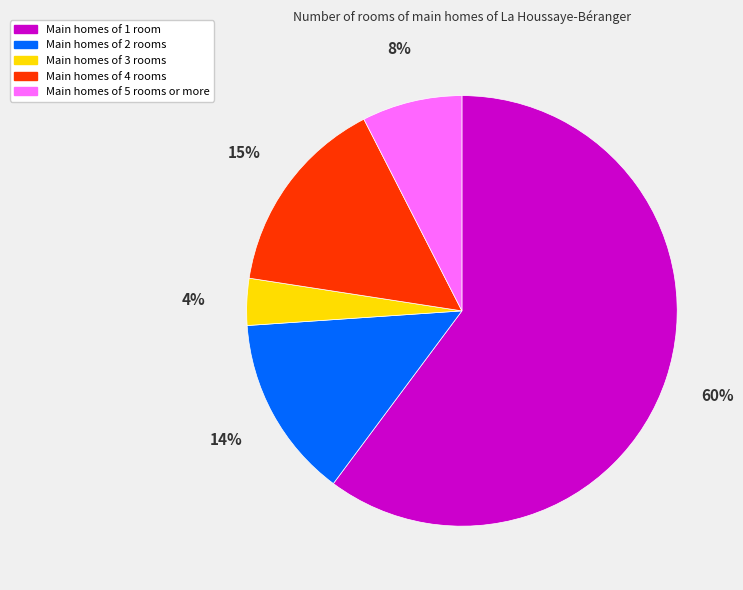

To the nearest percent, what is the average slice percentage?

20%